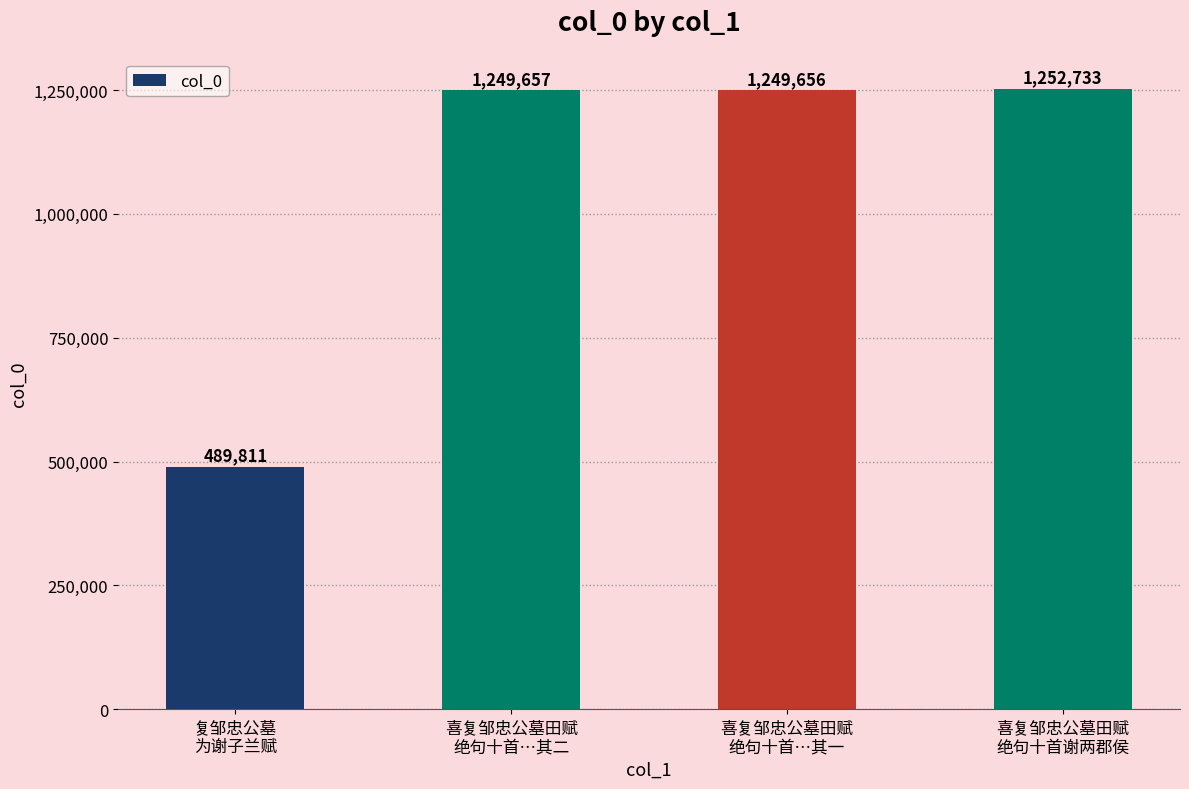

Rank the categories by value from lowest to highest.

复邹忠公墓
为谢子兰赋, 喜复邹忠公墓田赋
绝句十首…其一, 喜复邹忠公墓田赋
绝句十首…其二, 喜复邹忠公墓田赋
绝句十首谢两郡侯